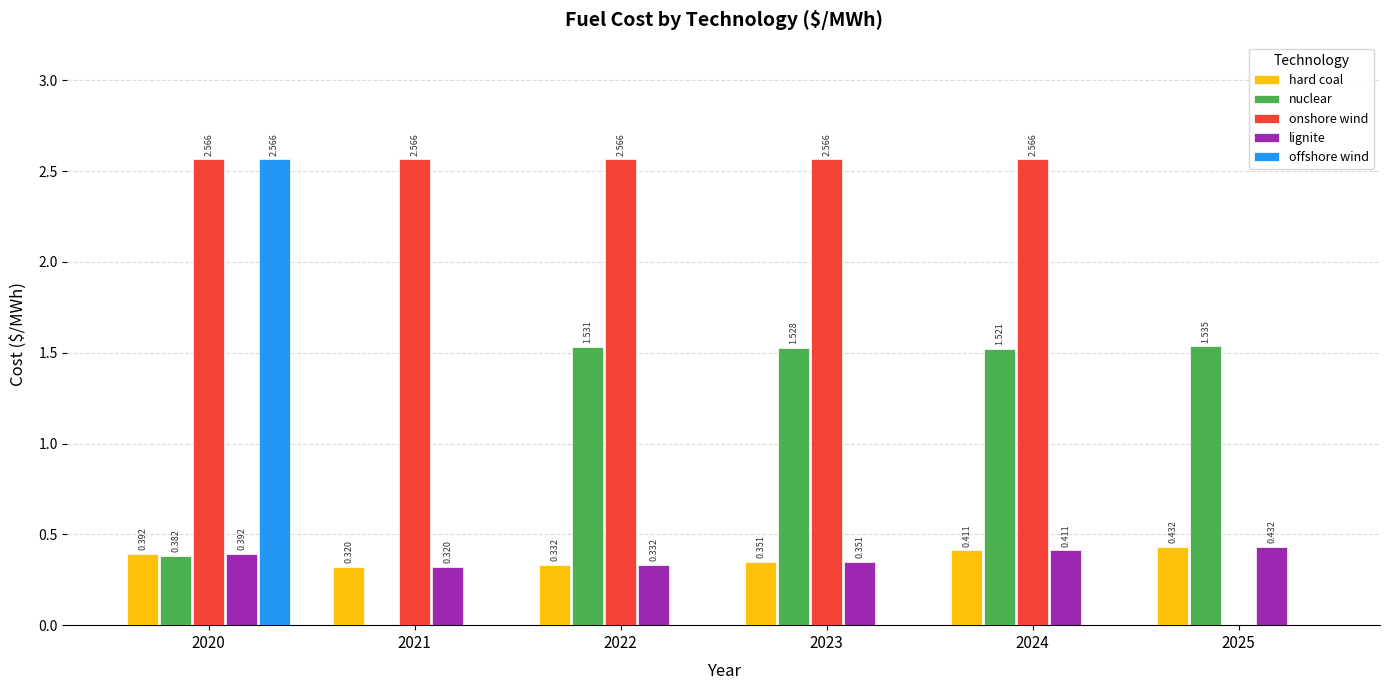

How many data points does each series have?

6